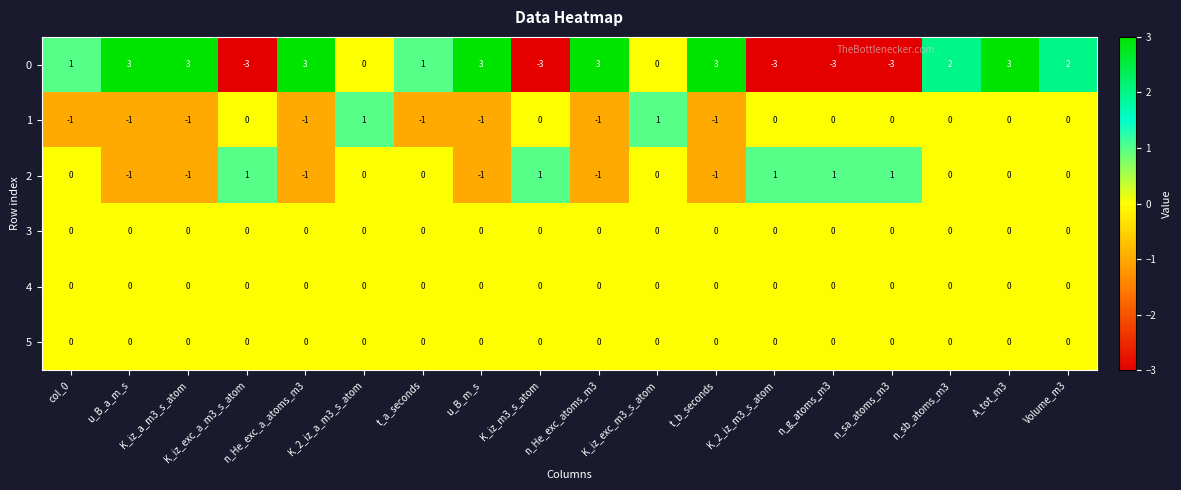

Is it true that 1 equals -1 at col_0?

True